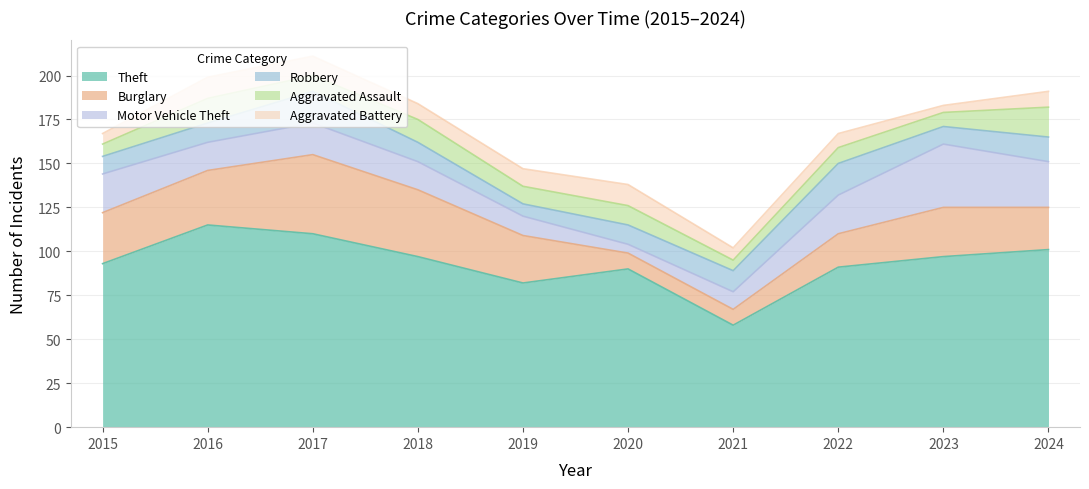

How many values in the Robbery series are below 11?

3